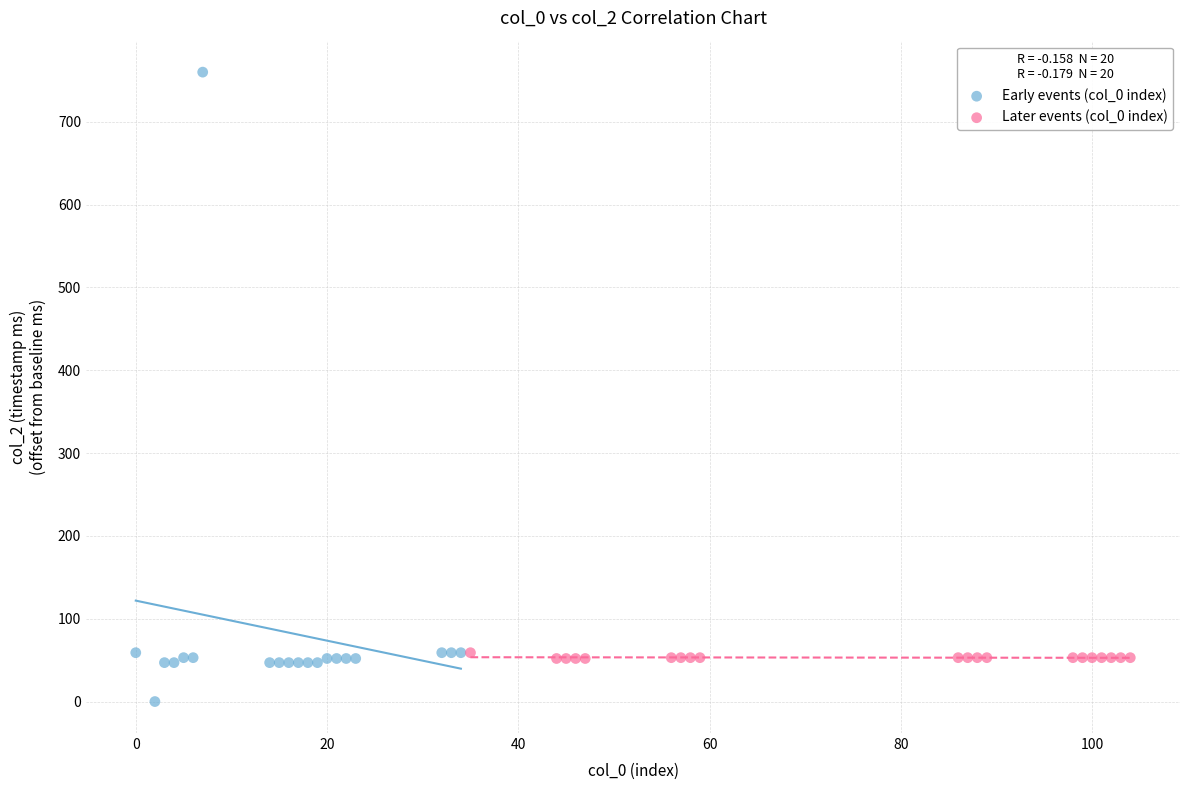

Which series has the largest Y range (max minus min)?

Early events (col_0 index)